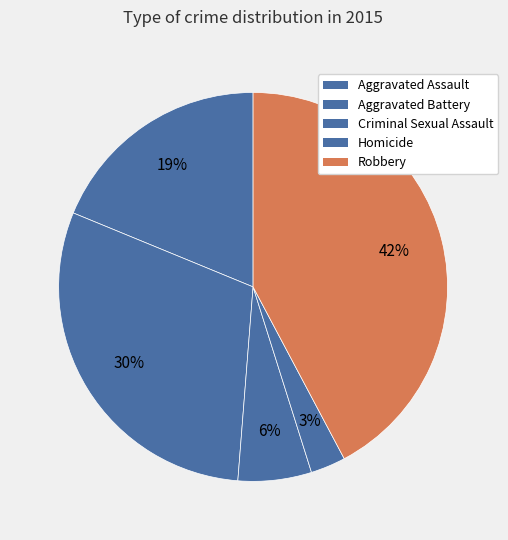

Which category has the smallest portion of the pie?

Homicide